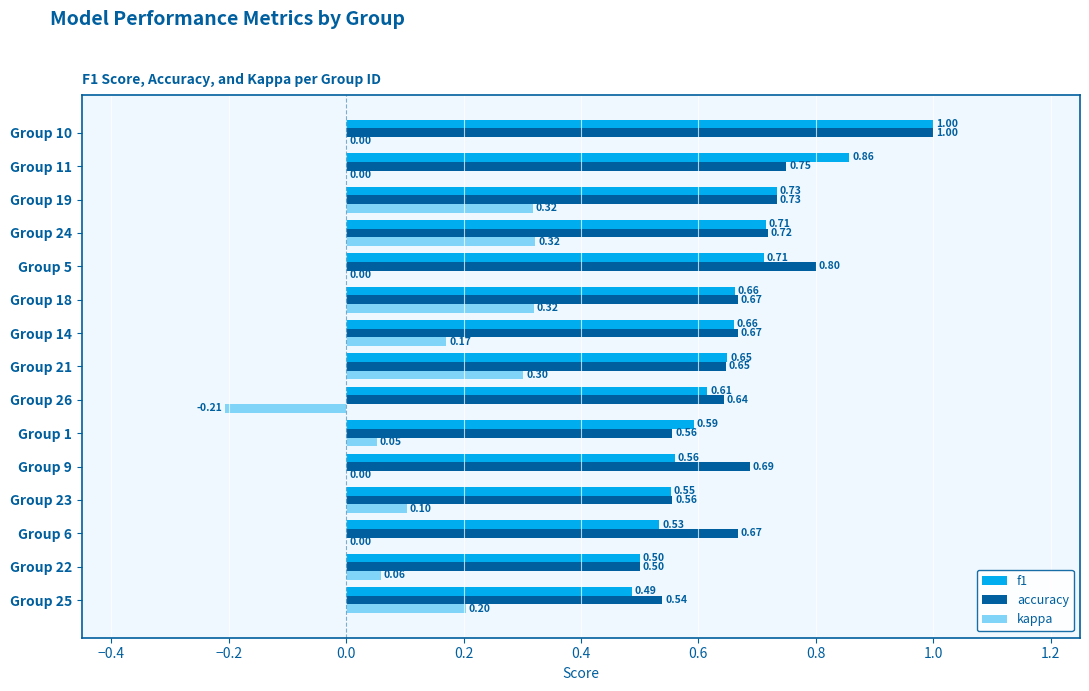

What is the sum of all kappa values?

1.6